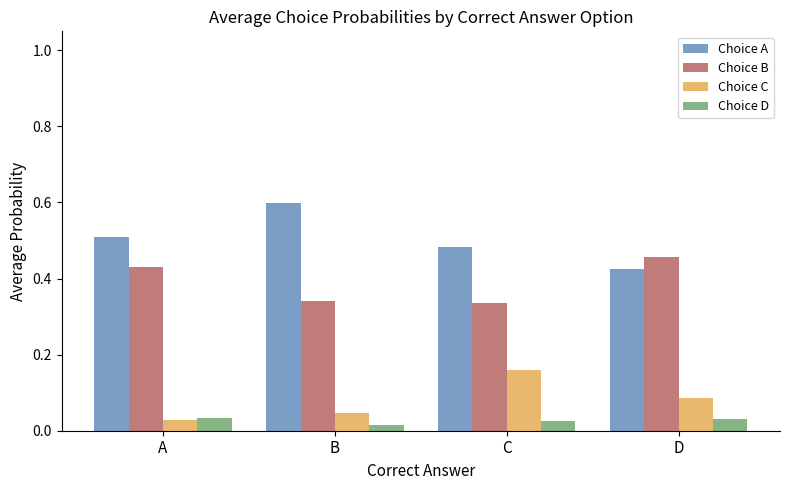

Where is Choice D nearest to the value 0?

B